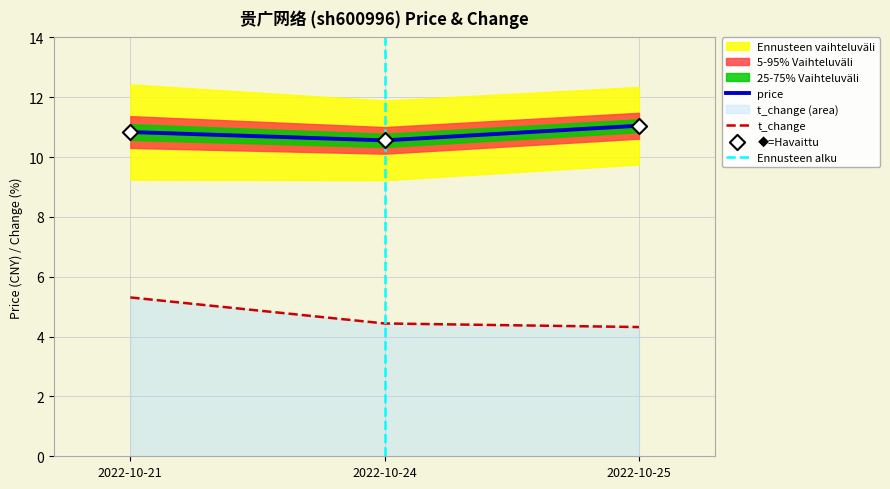

Which series contains the lowest Y value?

t_change